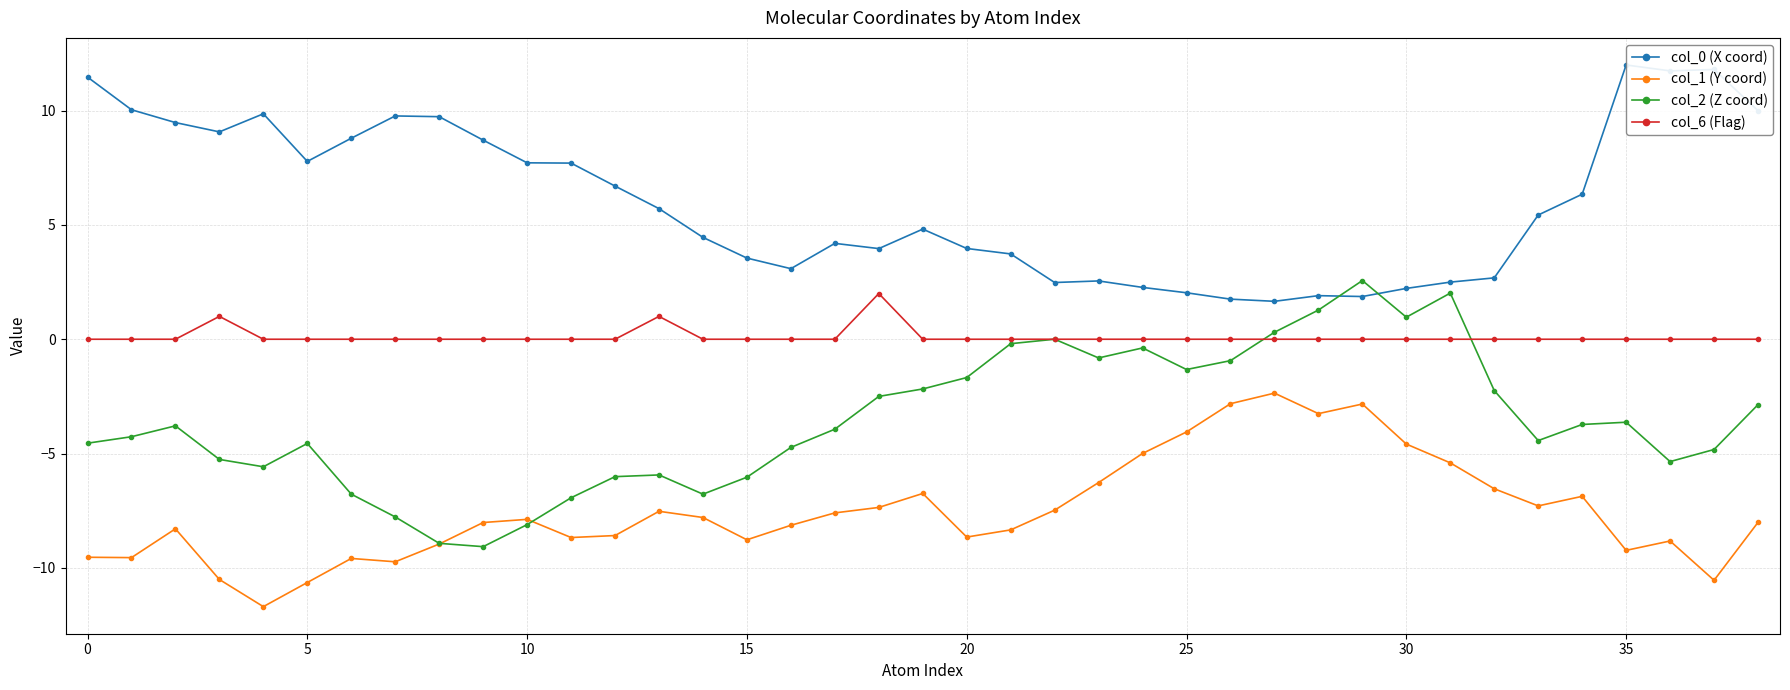

True or false: col_6 (Flag) and col_1 (Y coord) intersect in this chart.

False